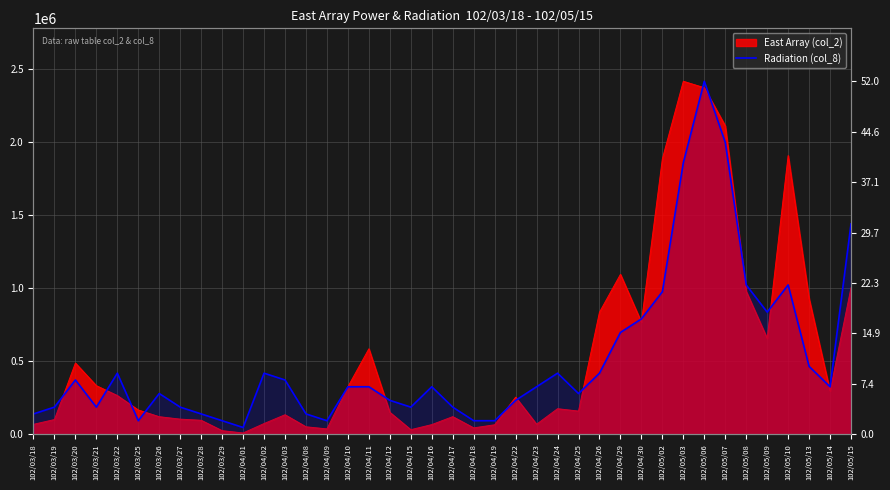

The value at 102/04/17 is 186016.9. True or false?

True